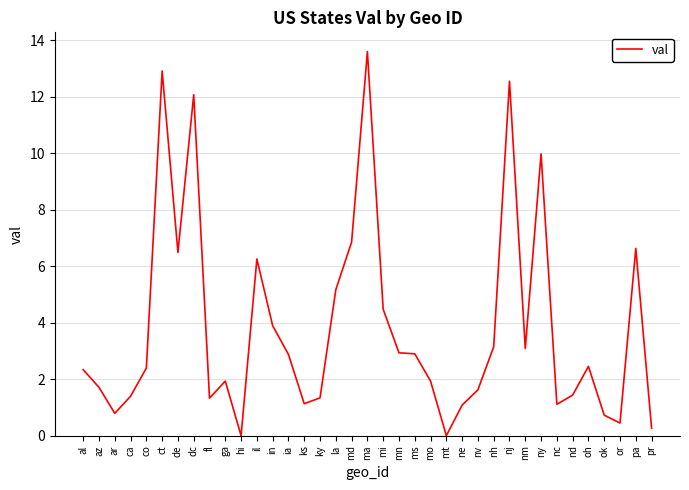

What position from the left is md?

18